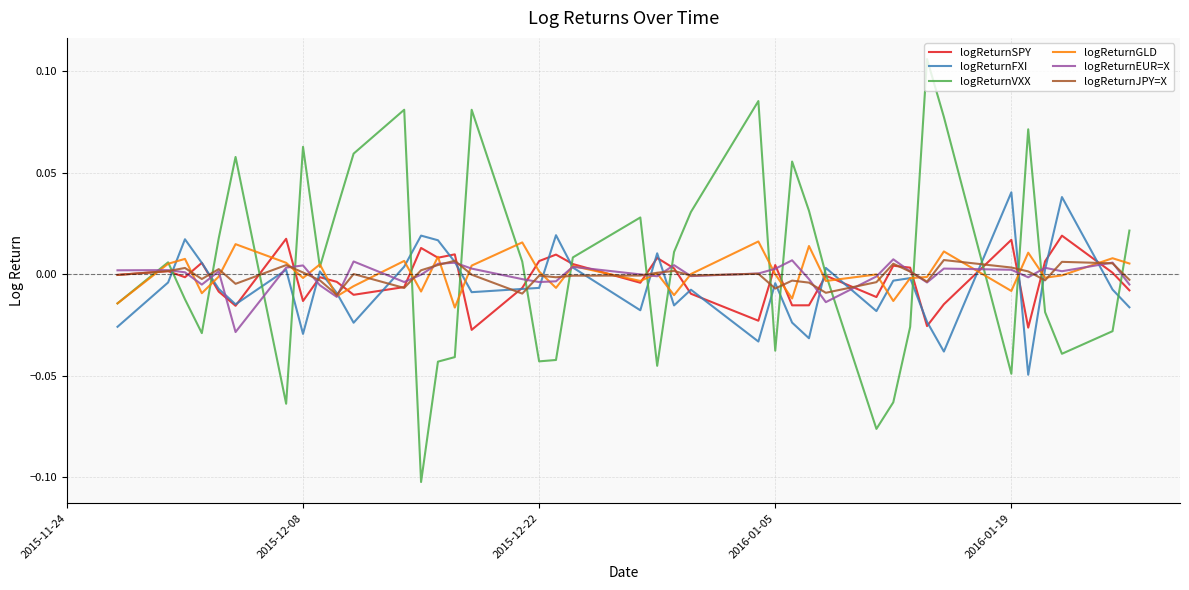

Is this an area chart (filled region under the line)?

No